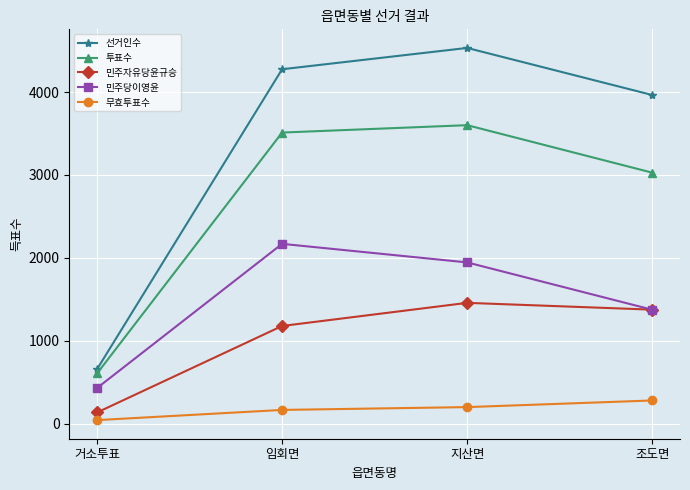

True or false: 투표수 and 선거인수 intersect in this chart.

False